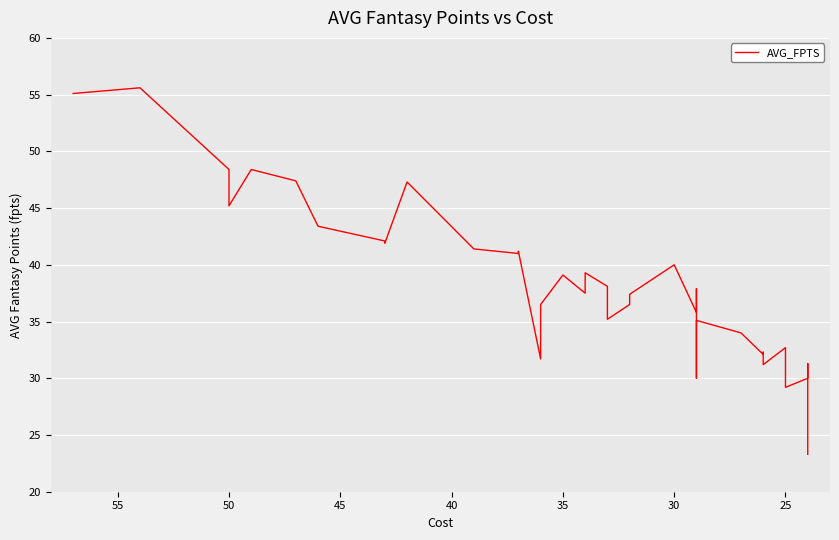

True or false: there are more than 0 points higher than both neighbors.

True